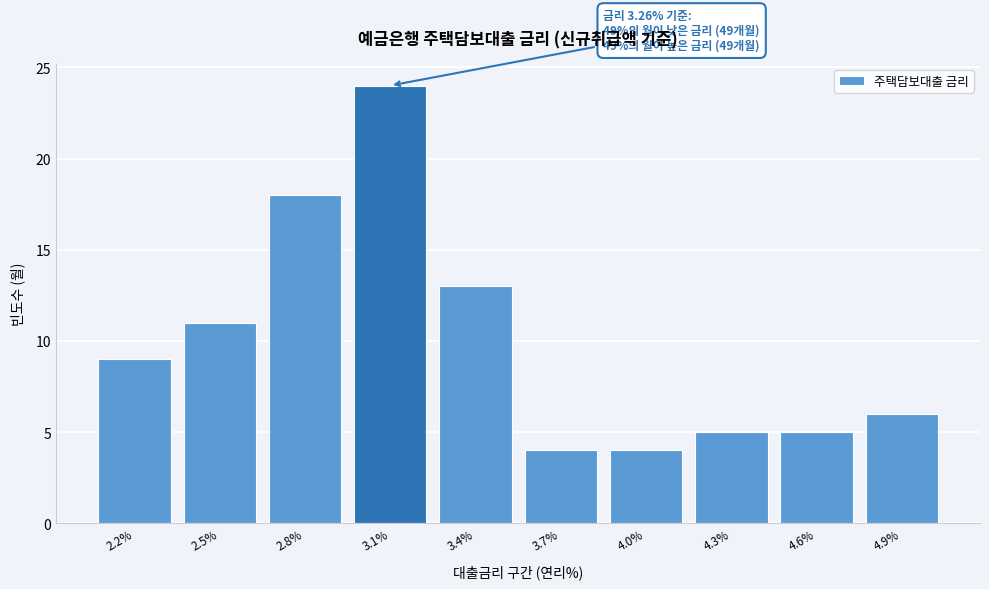

Reading left to right, transcribe all the data shown in this chart.

9	11	18	24	13	4	4	5	5	6